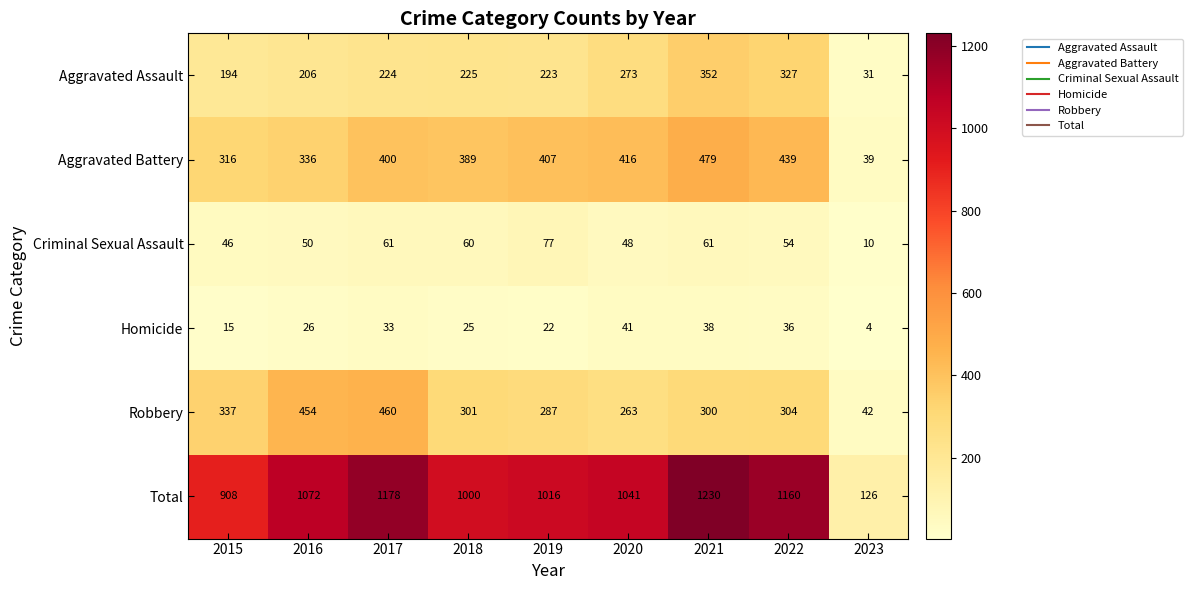

What is the difference between the highest and lowest values at 2017?

1145